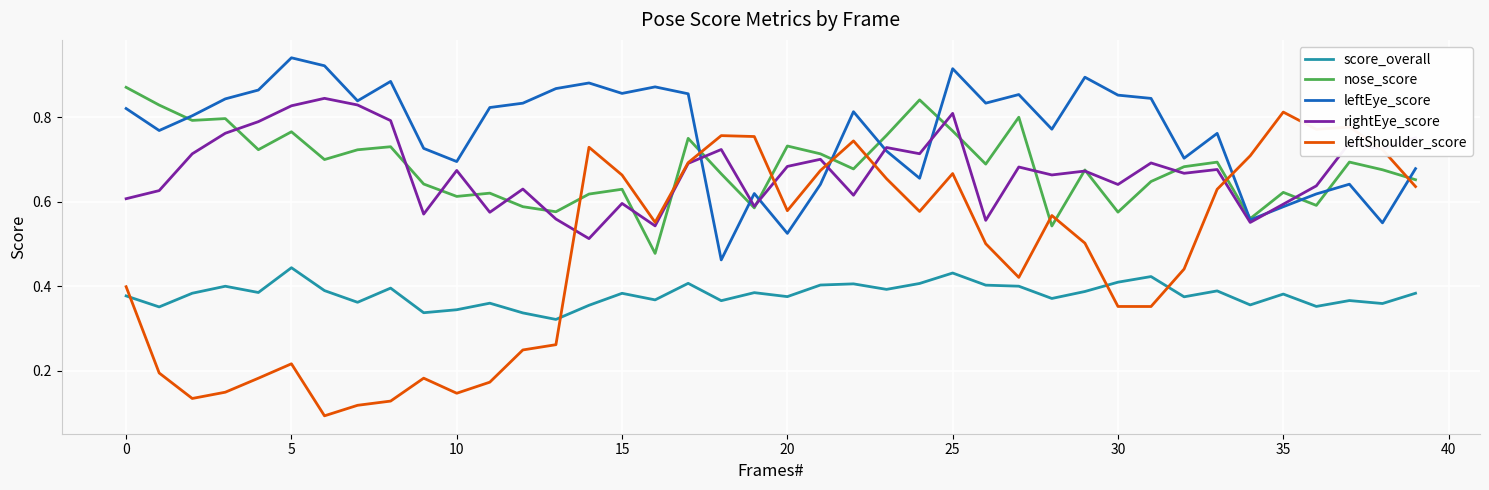

True or false: nose_score and leftShoulder_score intersect in this chart.

True